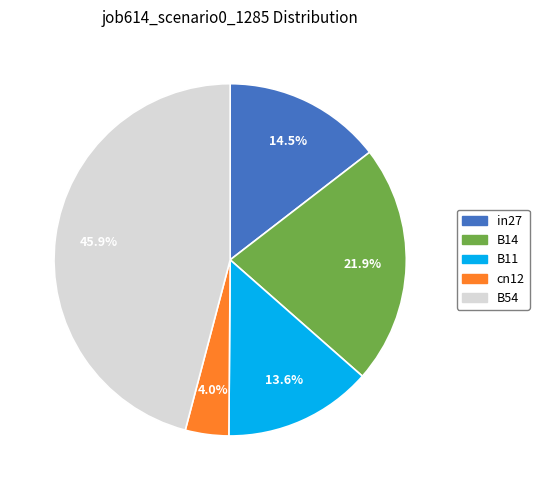

True or false: B11 accounts for 28% of the total.

False